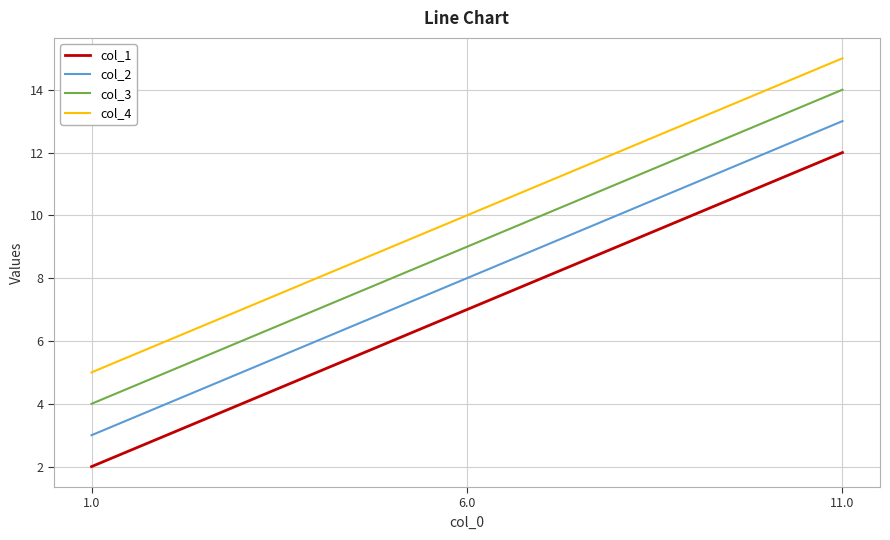

List the labels in order of col_2 value, largest first.

11.0, 6.0, 1.0